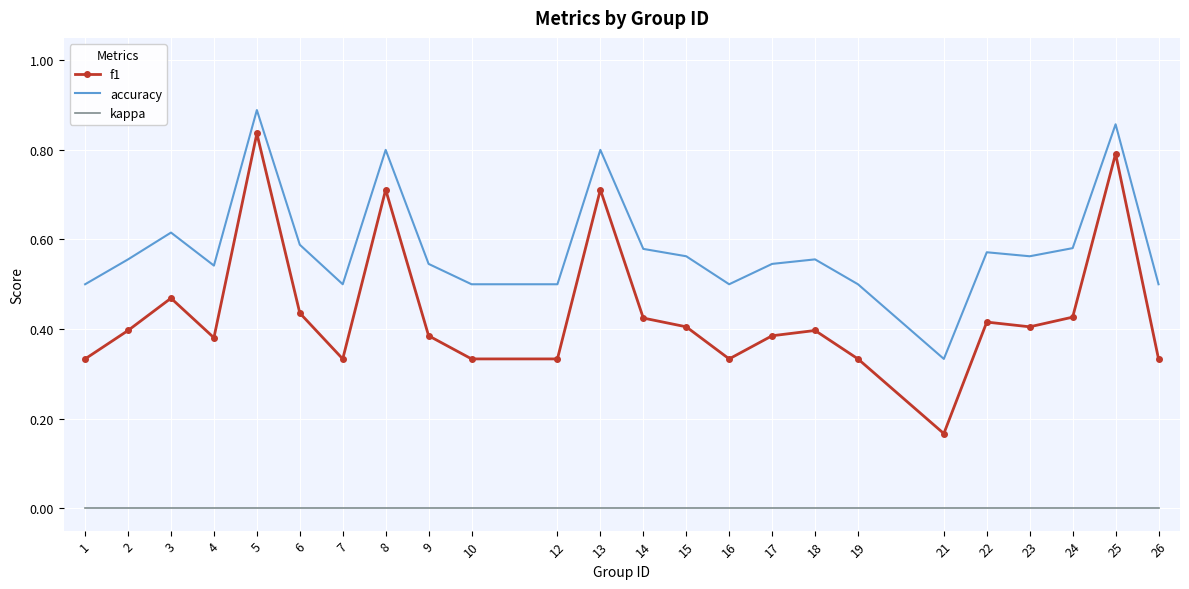

Which series has the largest total across all categories?

accuracy